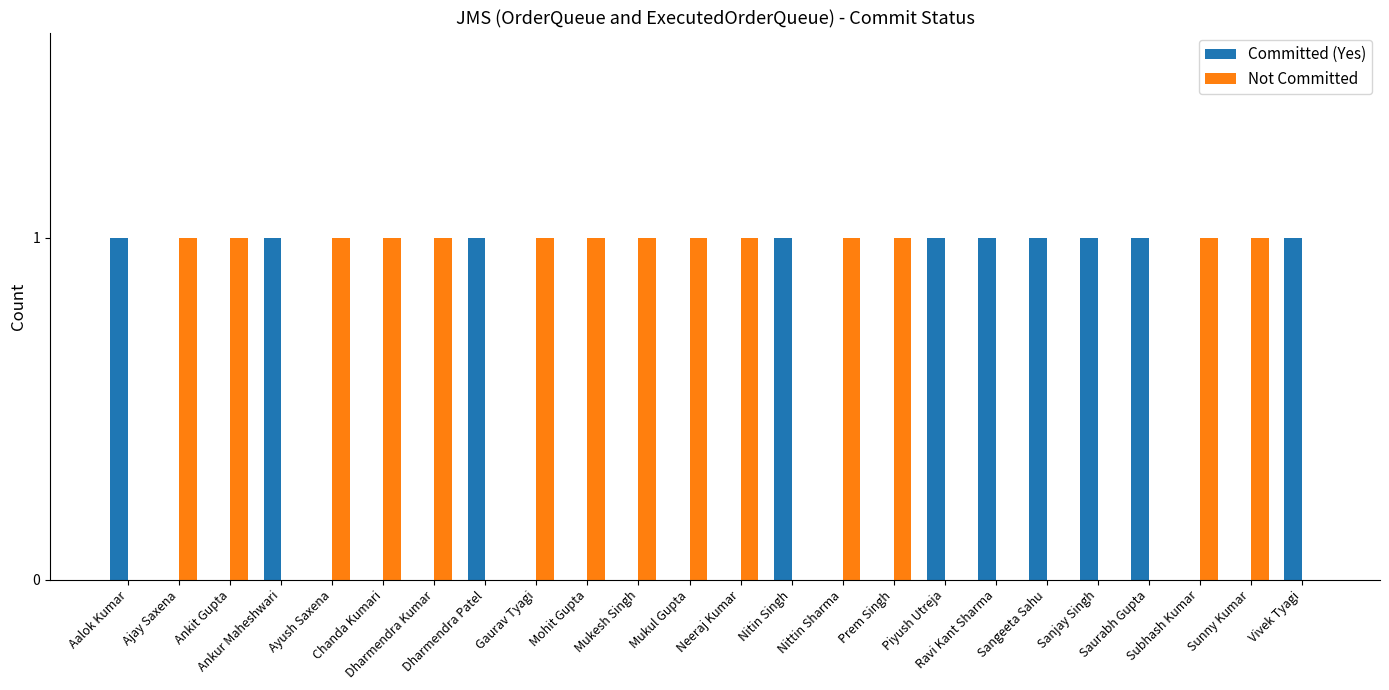

What is the sum of all Committed (Yes) values?

10